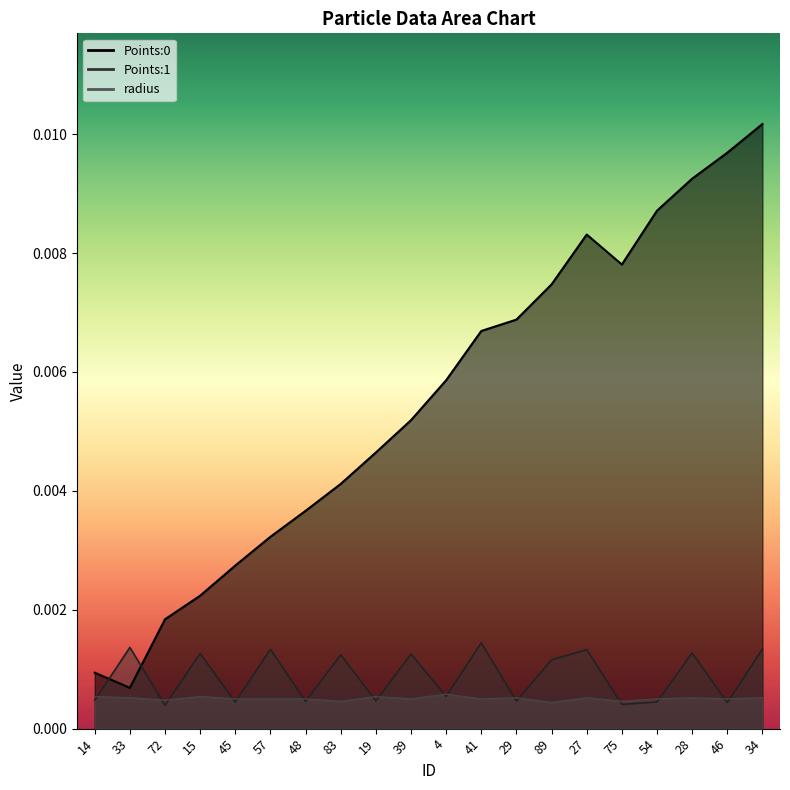

How many lines are shown in the chart?

3